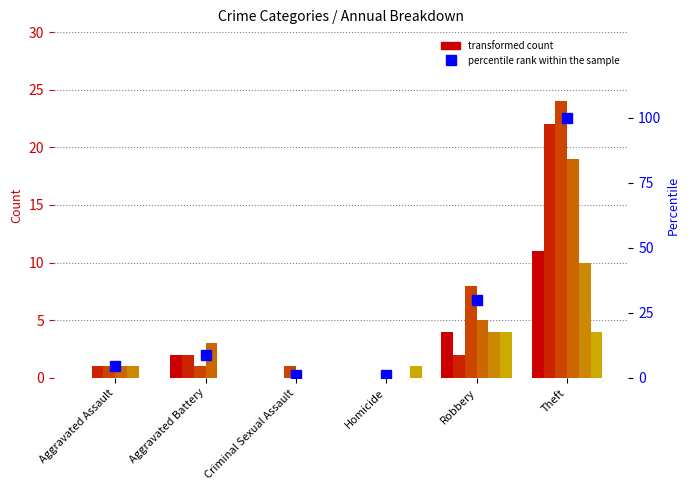

Reading left to right, list all the values displayed in this chart.

4.4	8.9	1.1	1.1	30.0	100.0